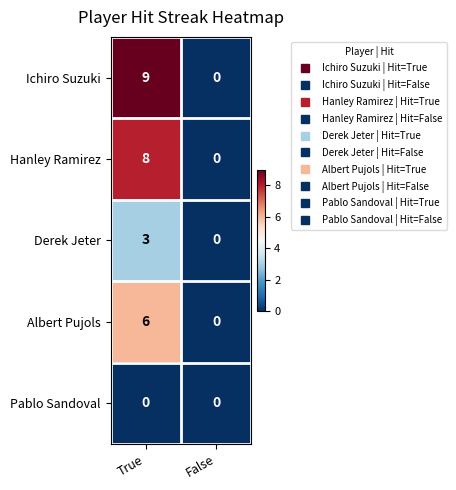

Reading left to right, what are all the values shown in this chart?

Ichiro Suzuki: True=9	False=0
Hanley Ramirez: True=8	False=0
Derek Jeter: True=3	False=0
Albert Pujols: True=6	False=0
Pablo Sandoval: True=0	False=0